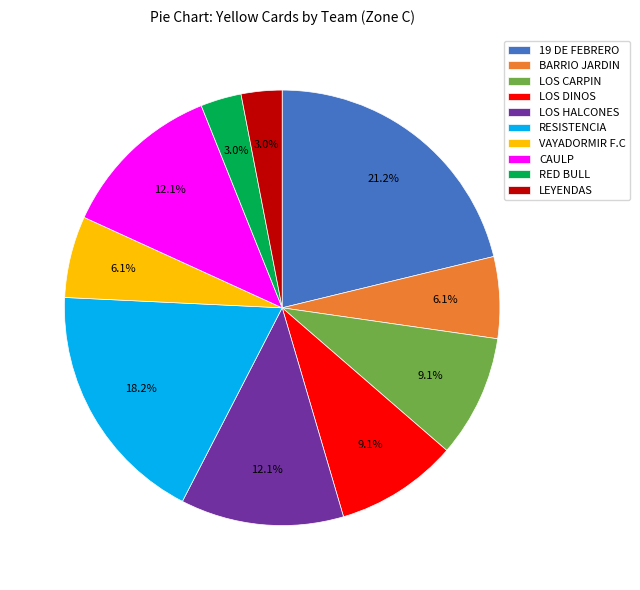

Is it true that CAULP is 2% of the pie?

False